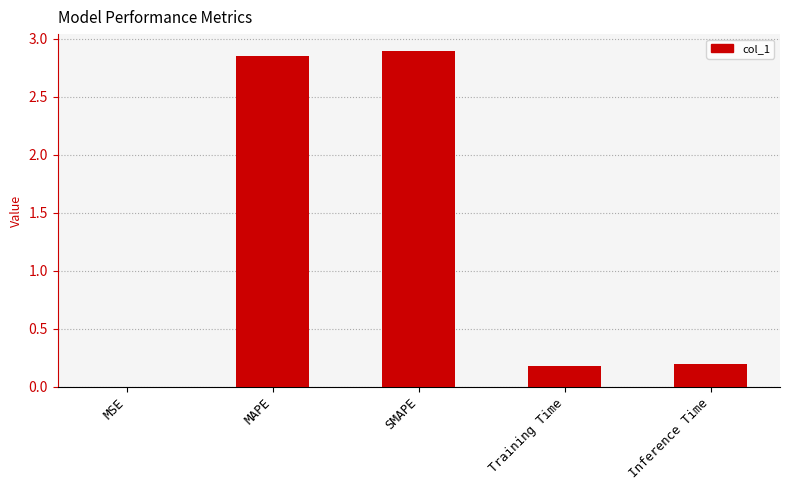

What is the sum of the values at SMAPE and MAPE?

5.8